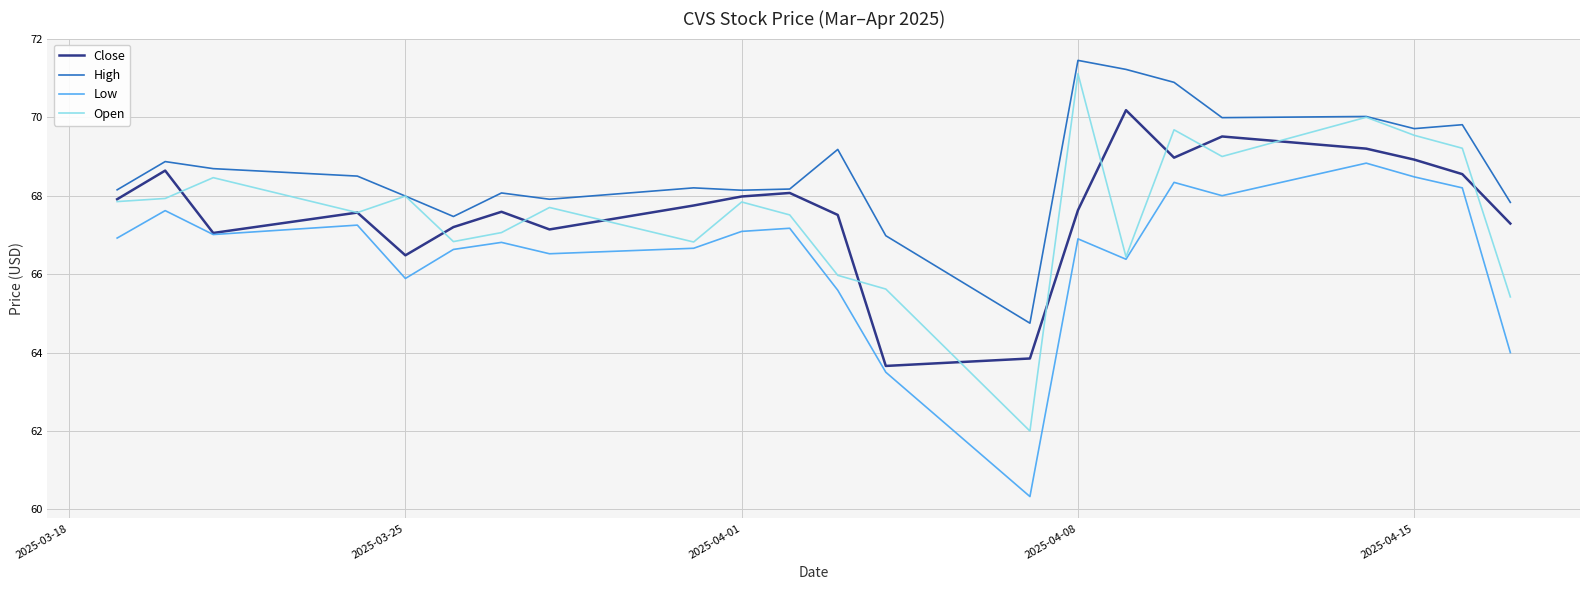

Does the chart have visible grid lines?

Yes